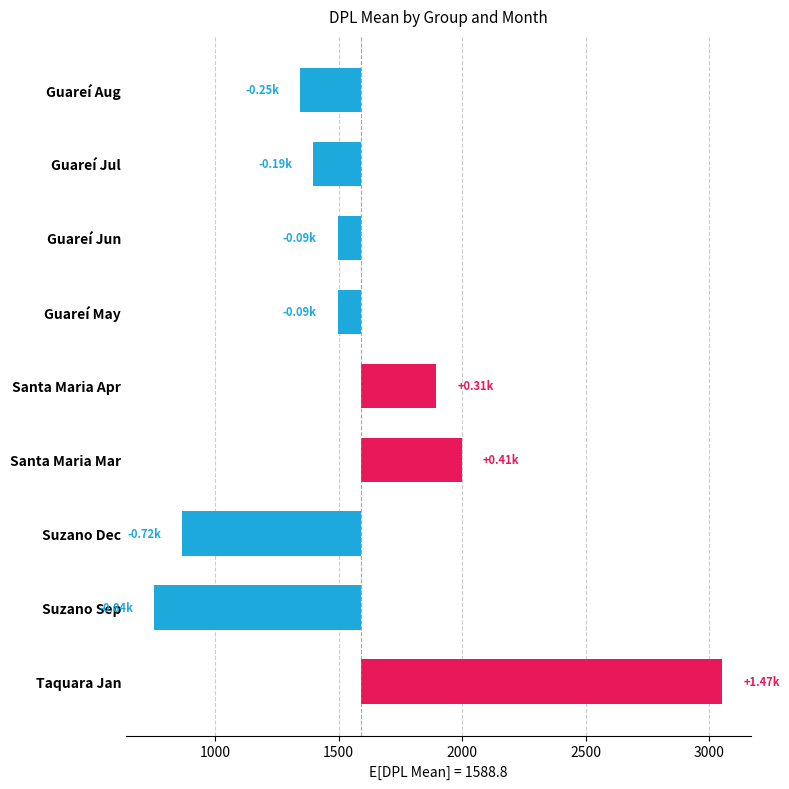

Does the chart contain stacked bars?

No